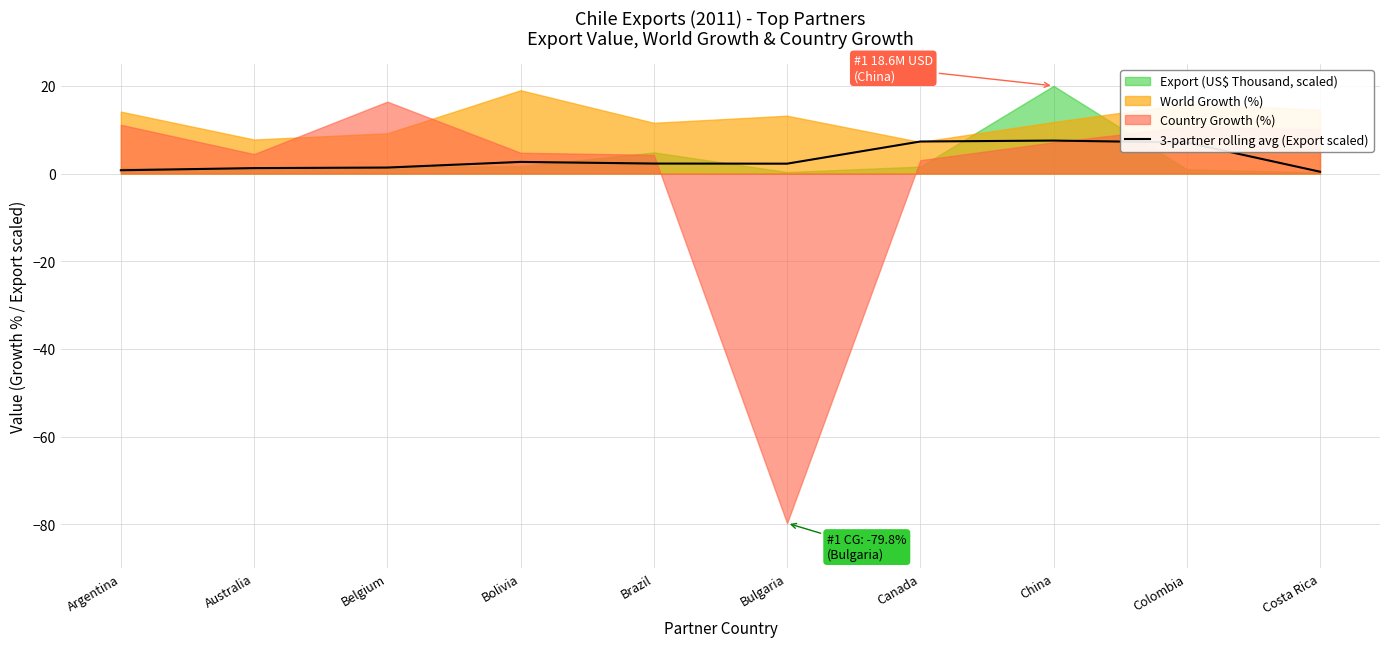

What is the maximum value for 3-partner rolling avg (Export scaled)?

7.5